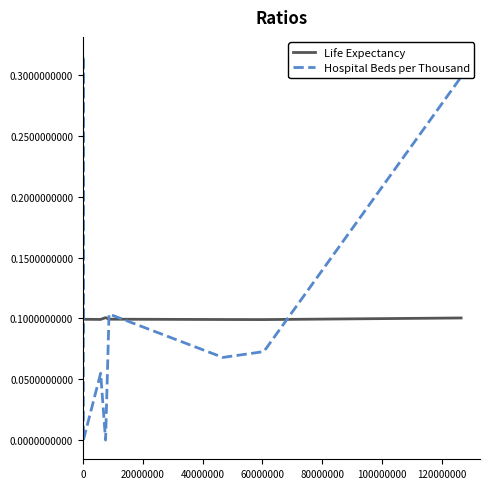

Rank the series by their maximum value, from highest to lowest.

Hospital Beds per Thousand, Life Expectancy